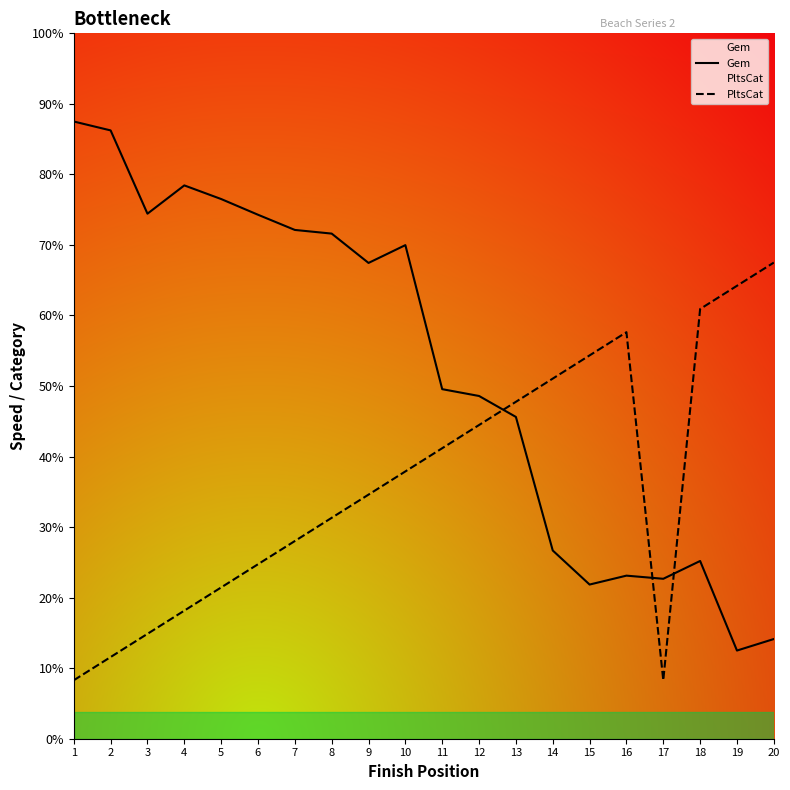

True or false: Gem and PltsCat intersect in this chart.

True